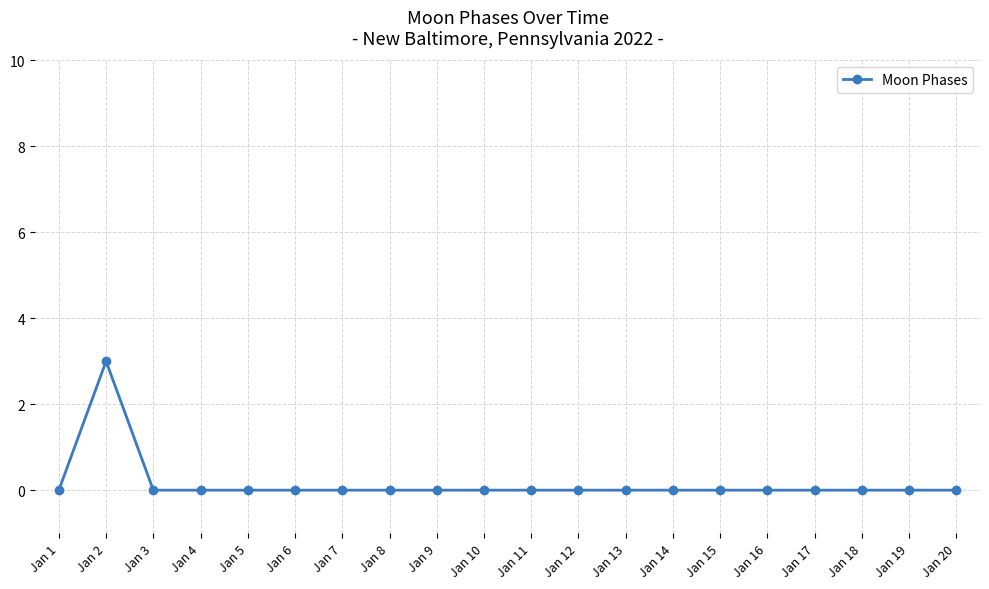

Reading left to right, extract all data points from this chart.

0	3	0	0	0	0	0	0	0	0	0	0	0	0	0	0	0	0	0	0